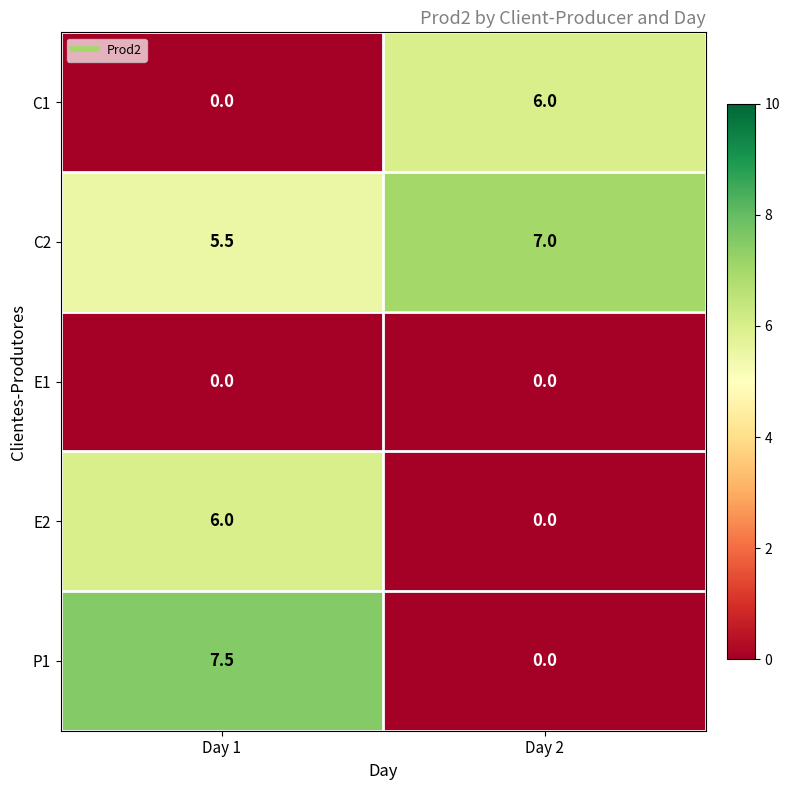

The E2 series shows -2.5 at Day 2. True or false?

False